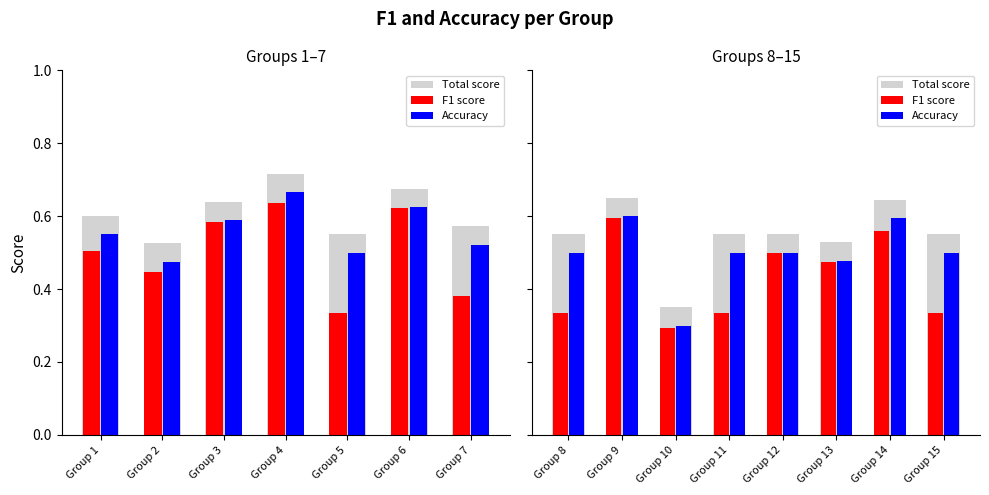

List the series in order of their peak value, highest first.

Total score, Accuracy, F1 score